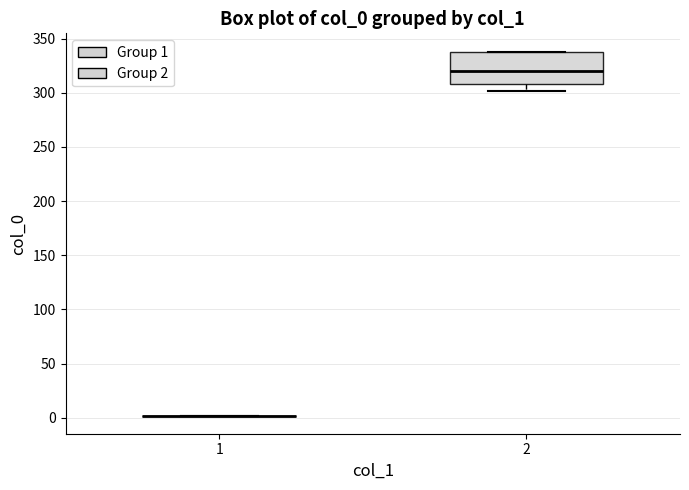

Reading left to right, read every box against the y-axis: the position of its median line, the range the box covers, and the ends of its whiskers. The values are not printed on the chart, so give them approximately, as read against the axis.

1: box collapsed to a line at 0, whiskers 0 to 0
2: median 320, box 310 to 340, whiskers 300 to 340